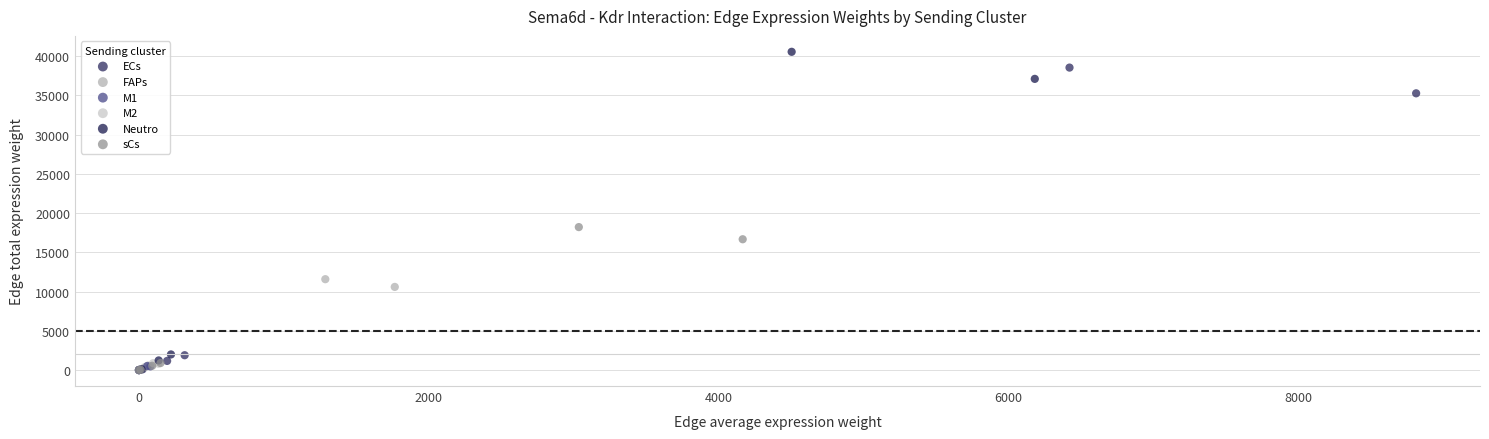

What are all the series names shown in the legend?

ECs, FAPs, M1, M2, Neutro, sCs